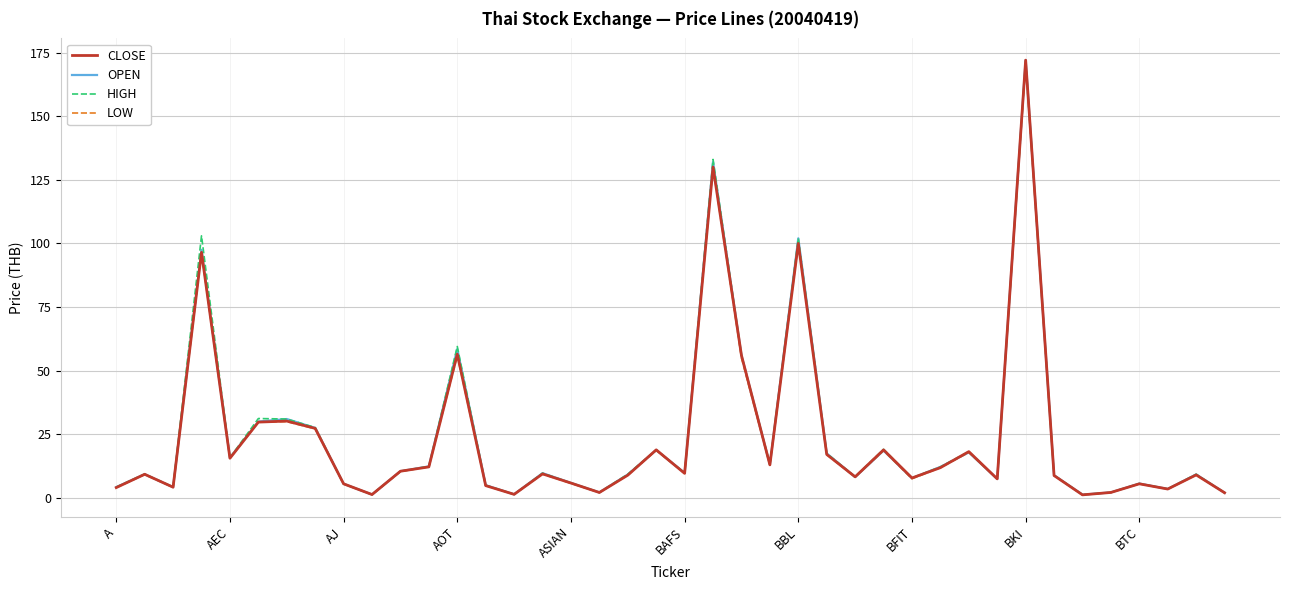

What is the highest value of the CLOSE series?

172.0